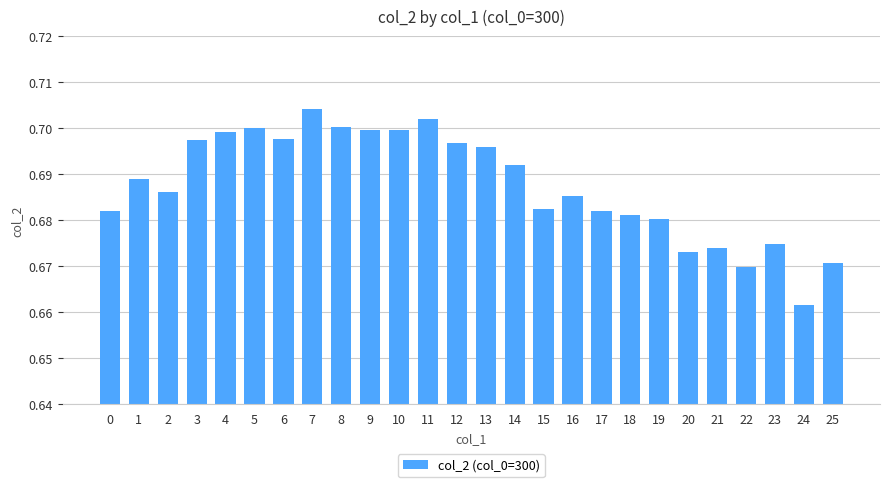

How many values are between 0 and 1?

26